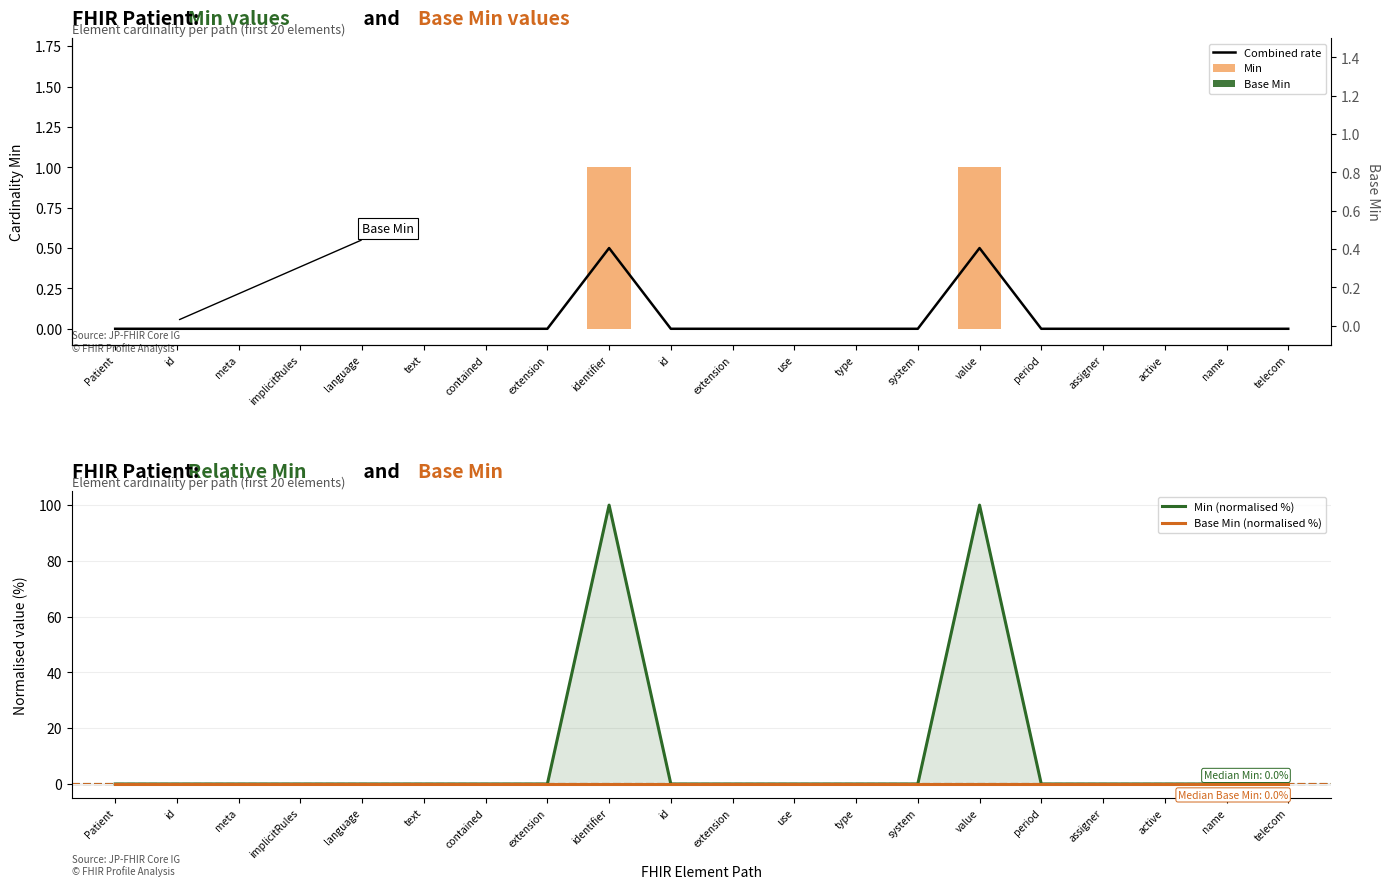

Does the chart contain stacked bars?

No